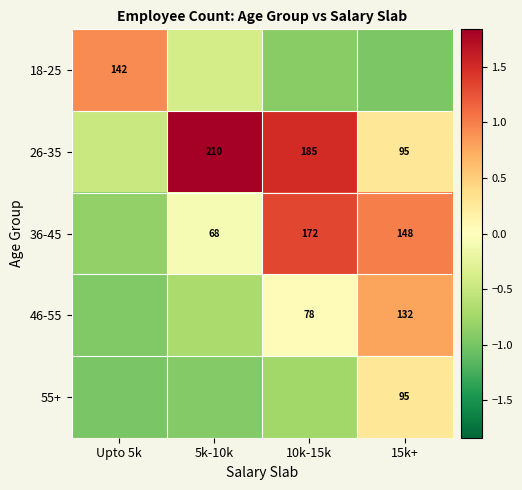

The 46-55 series shows 0.1 at 10k-15k. True or false?

True